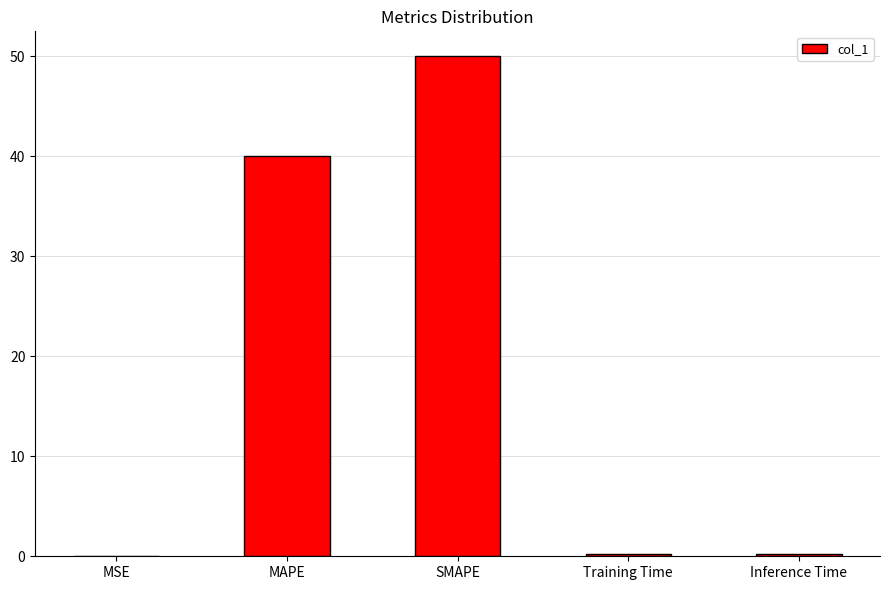

Where is the data nearest to the value 25?

MAPE